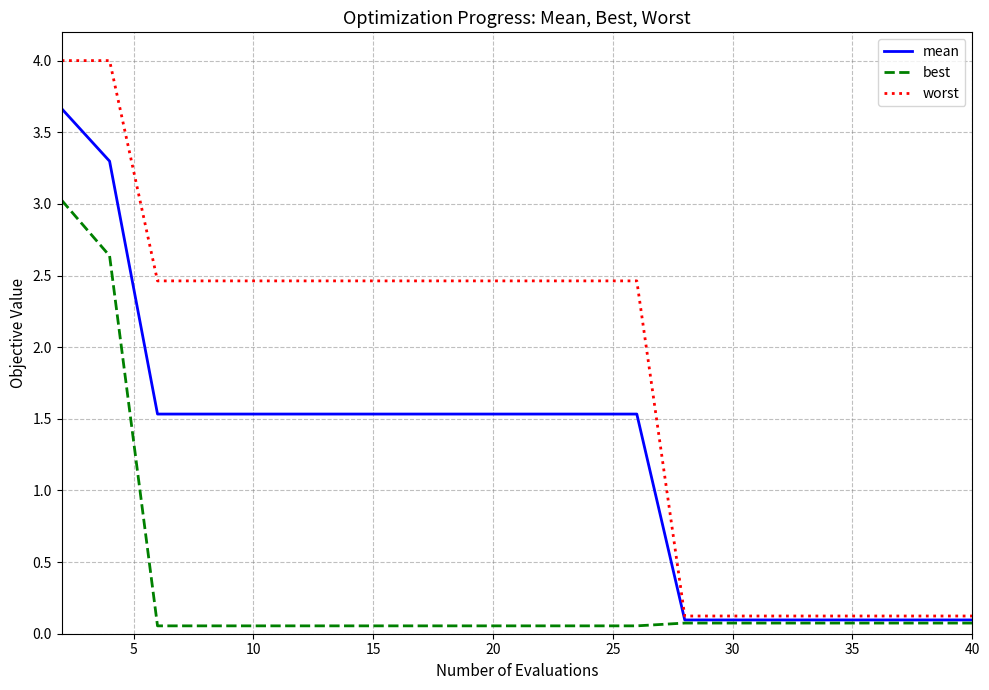

At how many categories does at least one series exceed 1?

13